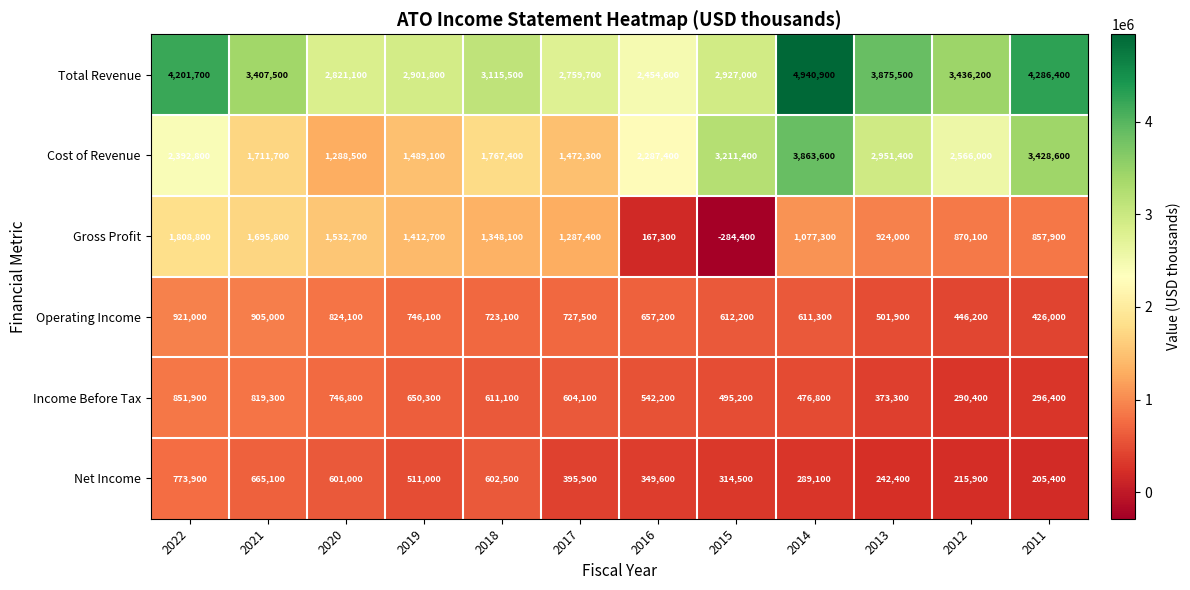

What is the spread (max minus min) of values at 2012?

3220300